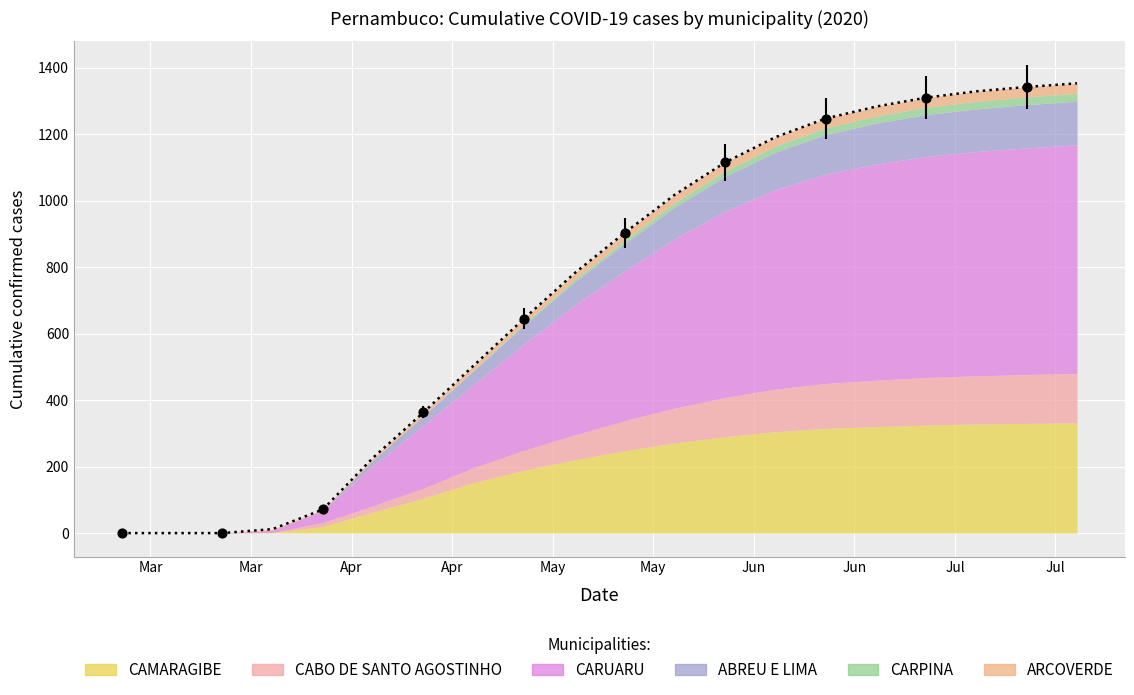

At how many categories does at least one series exceed 625?

6